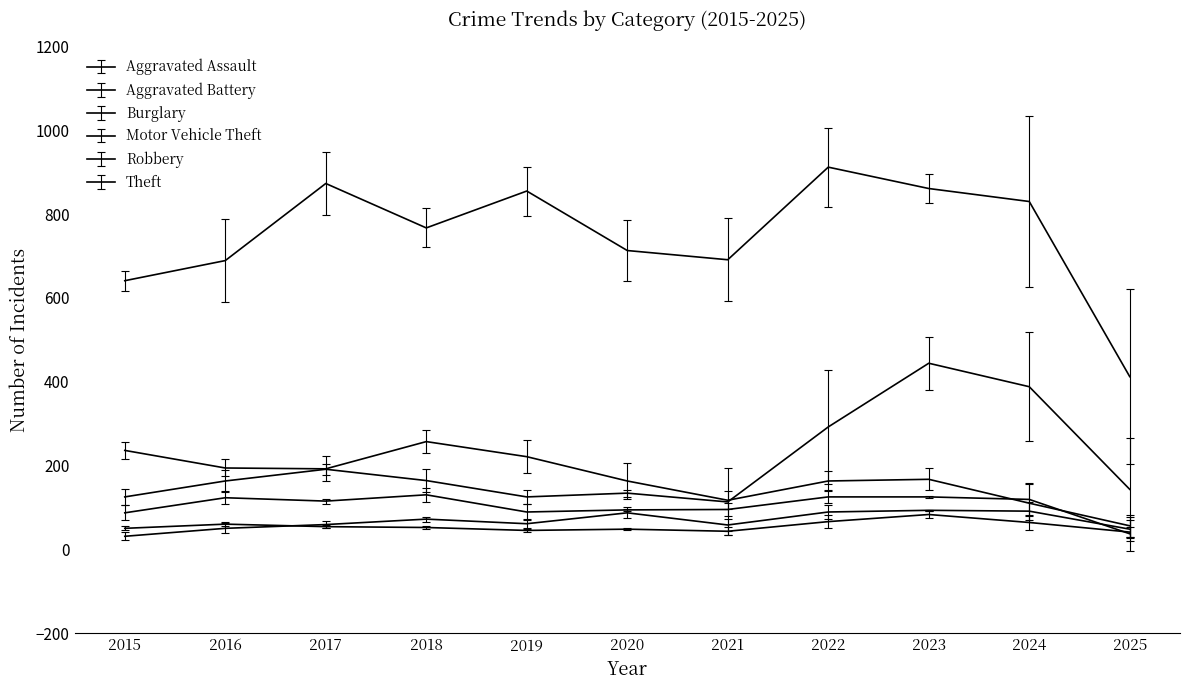

True or false: Aggravated Assault and Burglary intersect in this chart.

False